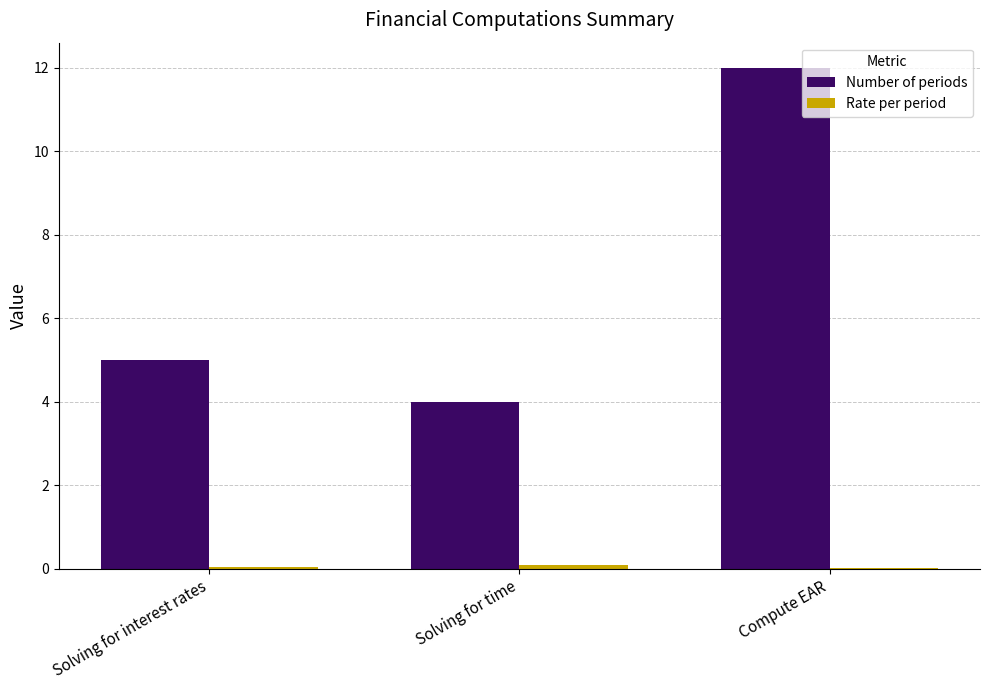

Which series has the largest total across all categories?

Number of periods